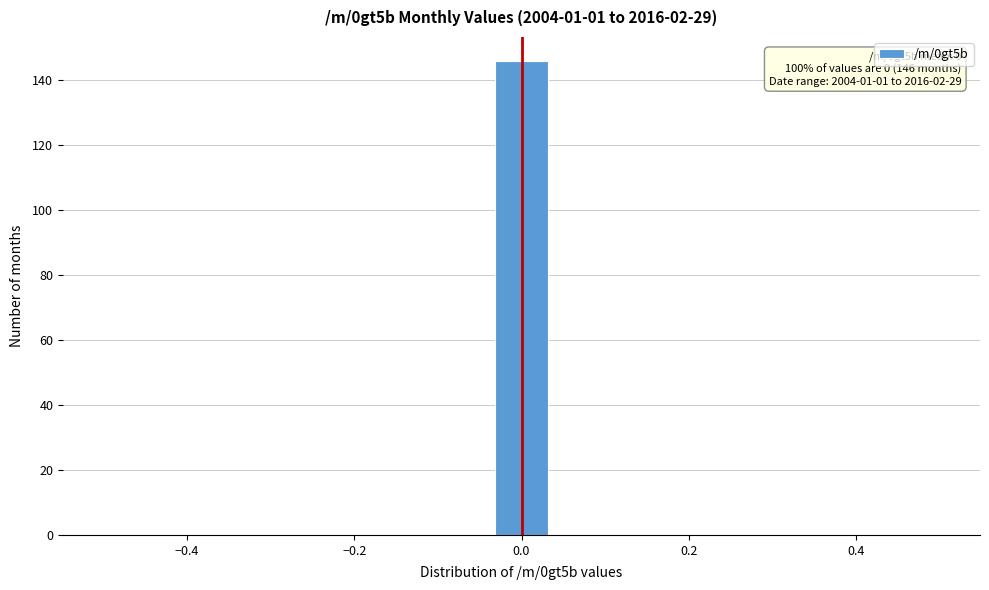

Around what value on the x-axis is the tallest bar? Give the approximate position of its centre, as read against the axis.

0.00